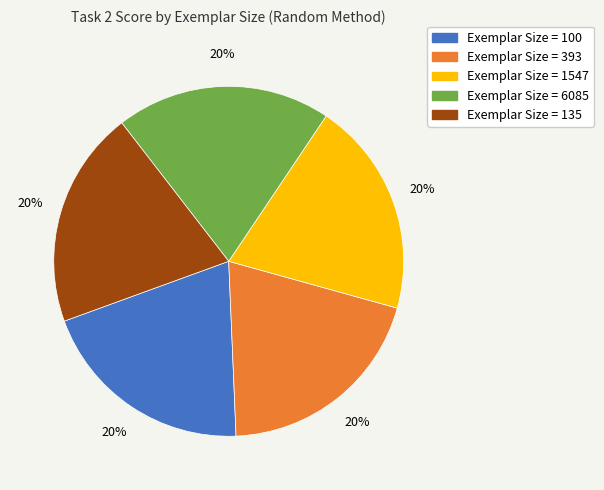

Does any single category account for the majority?

No